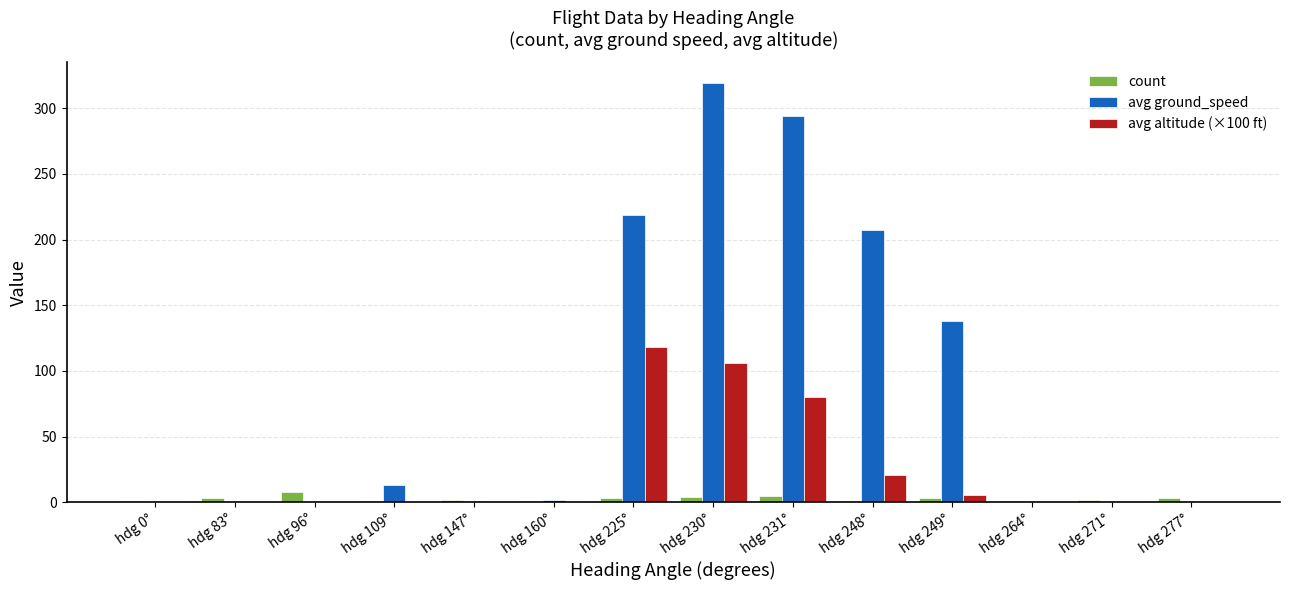

True or false: count has a value of 2.0 at hdg 271°.

True